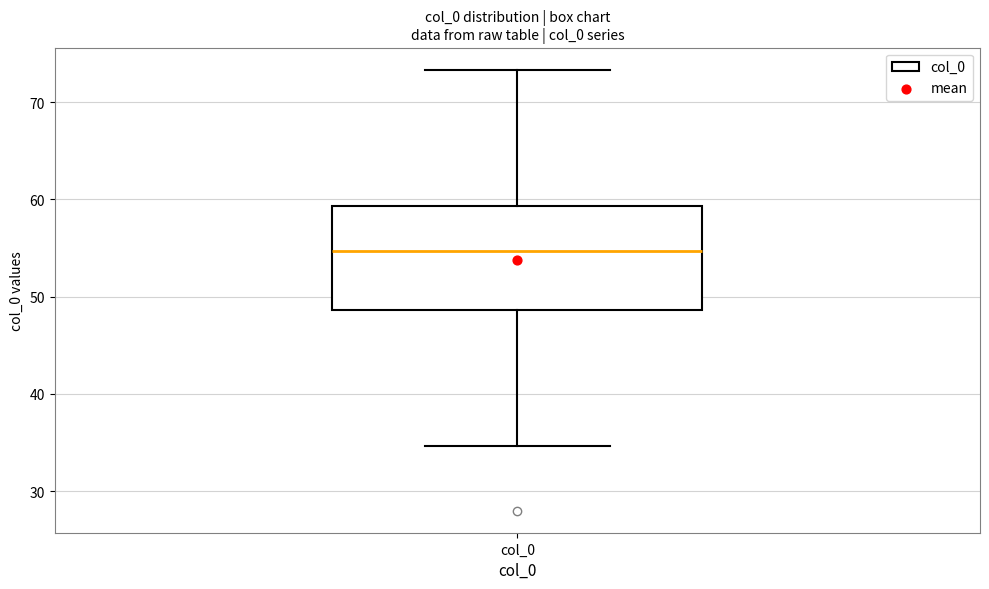

Where does the lower whisker of the box for col_0 end on the y-axis? The values are not printed on the chart, so give them approximately, as read against the axis.

35